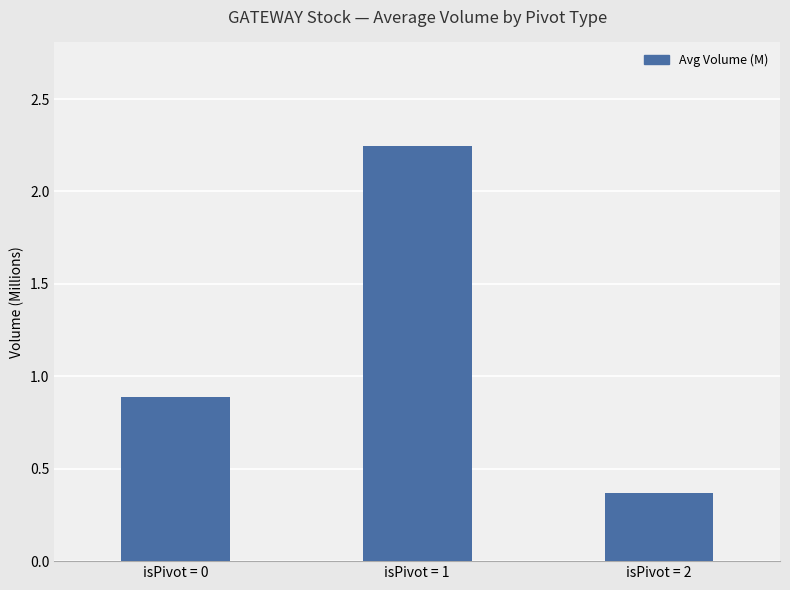

The chart shows a value of 0.9 at isPivot = 0. True or false?

True